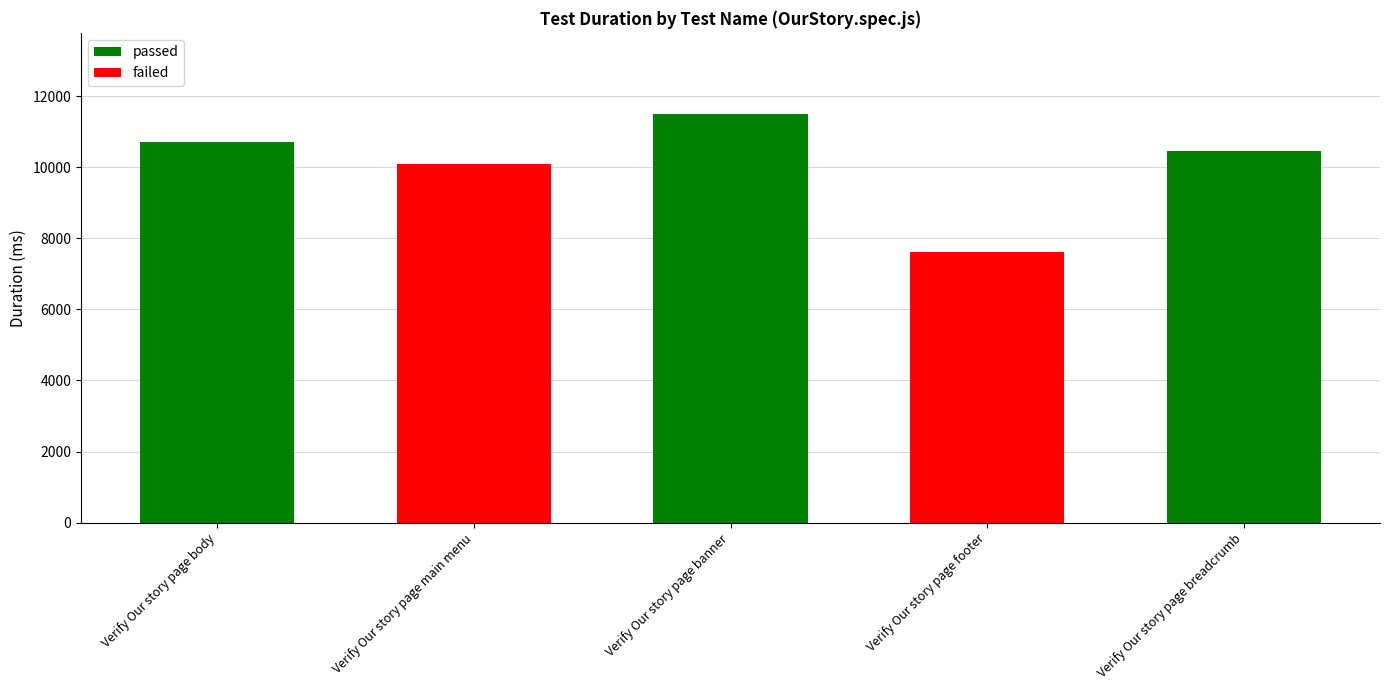

At which category is the sum across all series the highest?

Verify Our story page banner